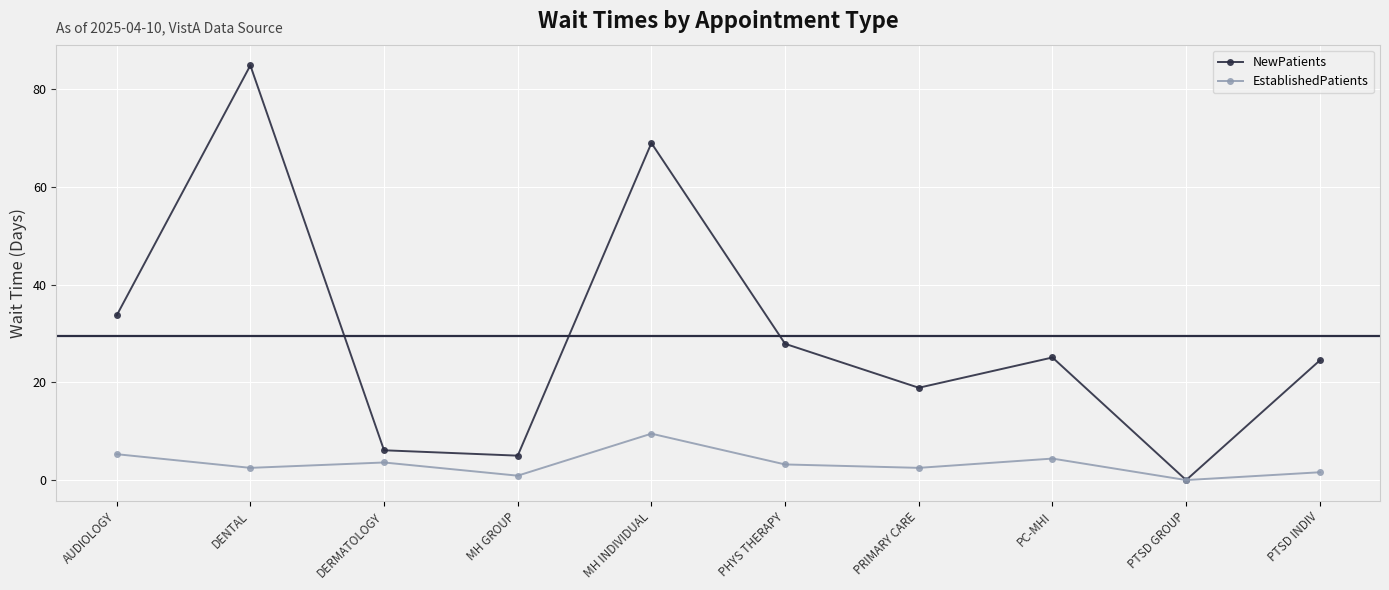

What is the label of the 1st point from the left?

AUDIOLOGY